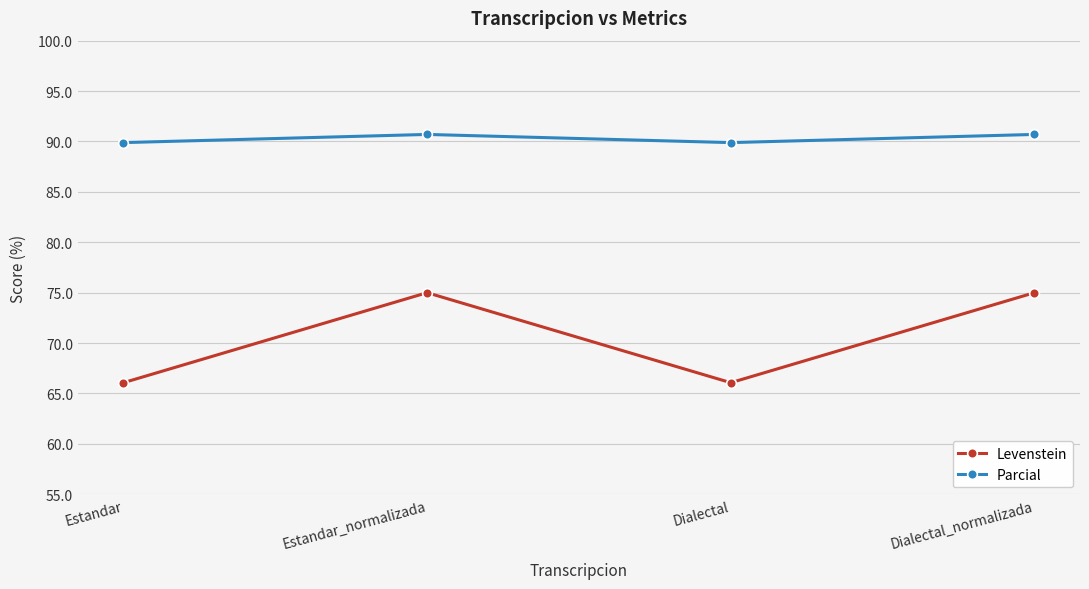

In Levenstein, how many points are higher than both neighbors (excluding endpoints)?

1